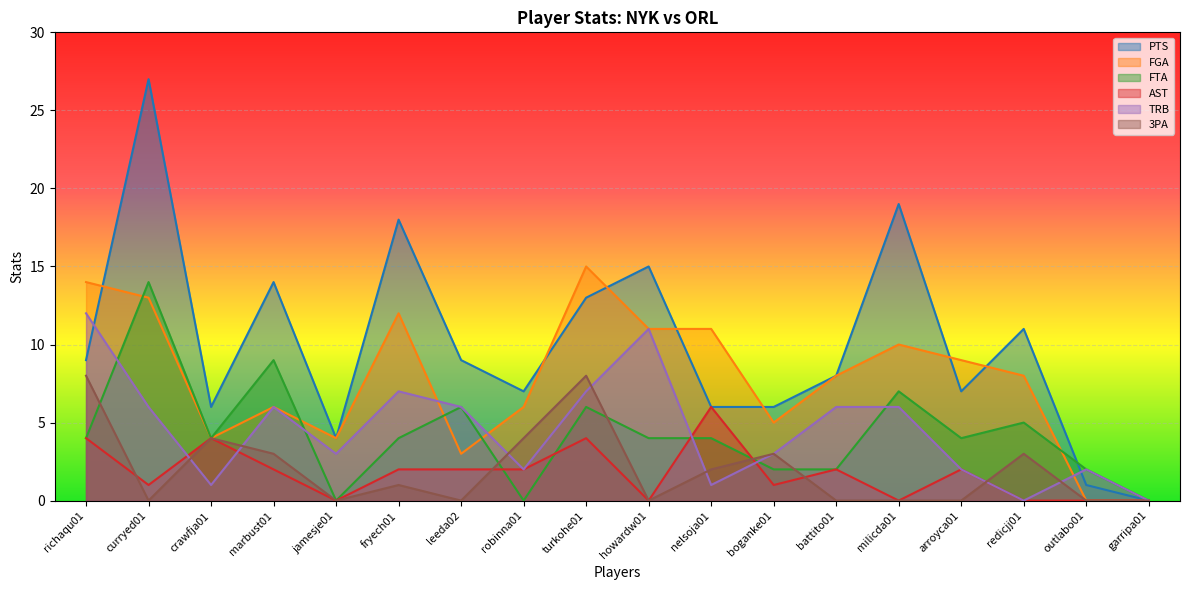

Reading right to left, extract all data points from this chart.

PTS: 0	1	11	7	19	8	6	6	15	13	7	9	18	4	14	6	27	9
FGA: 0	0	8	9	10	8	5	11	11	15	6	3	12	4	6	4	13	14
FTA: 0	2	5	4	7	2	2	4	4	6	0	6	4	0	9	4	14	4
AST: 0	0	0	2	0	2	1	6	0	4	2	2	2	0	2	4	1	4
TRB: 0	2	0	2	6	6	3	1	11	7	2	6	7	3	6	1	6	12
3PA: 0	0	3	0	0	0	3	2	0	8	4	0	1	0	3	4	0	8